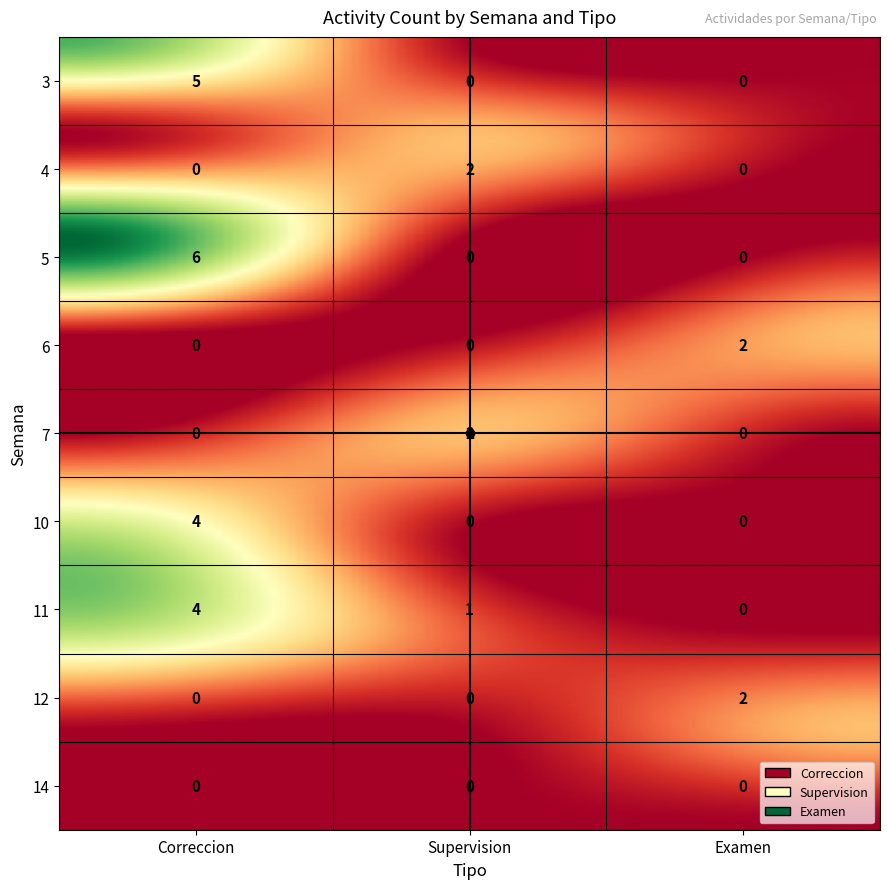

Reading right to left, extract all data points from this chart.

Correccion: 0	0	4	4	0	0	6	0	5
Supervision: 0	0	1	0	2	0	0	2	0
Examen: 0	2	0	0	0	2	0	0	0